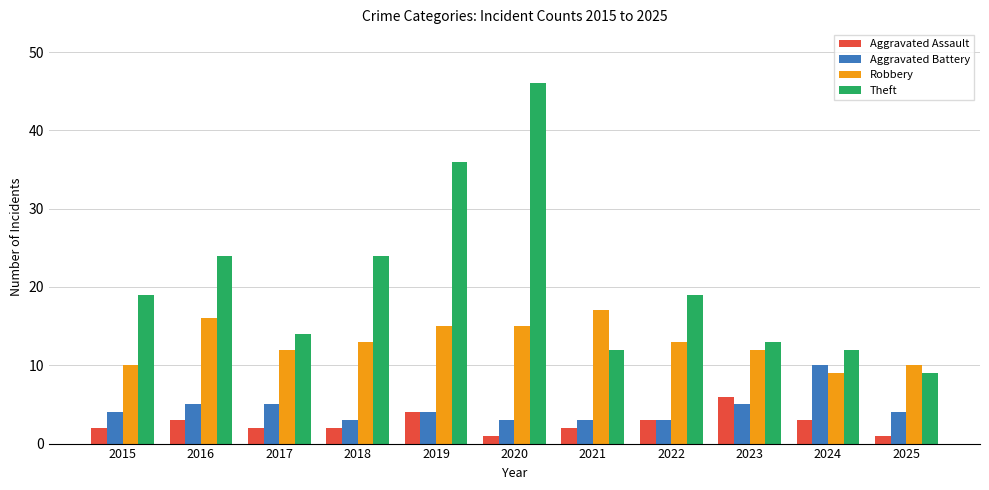

What is the sum of all Robbery values?

142